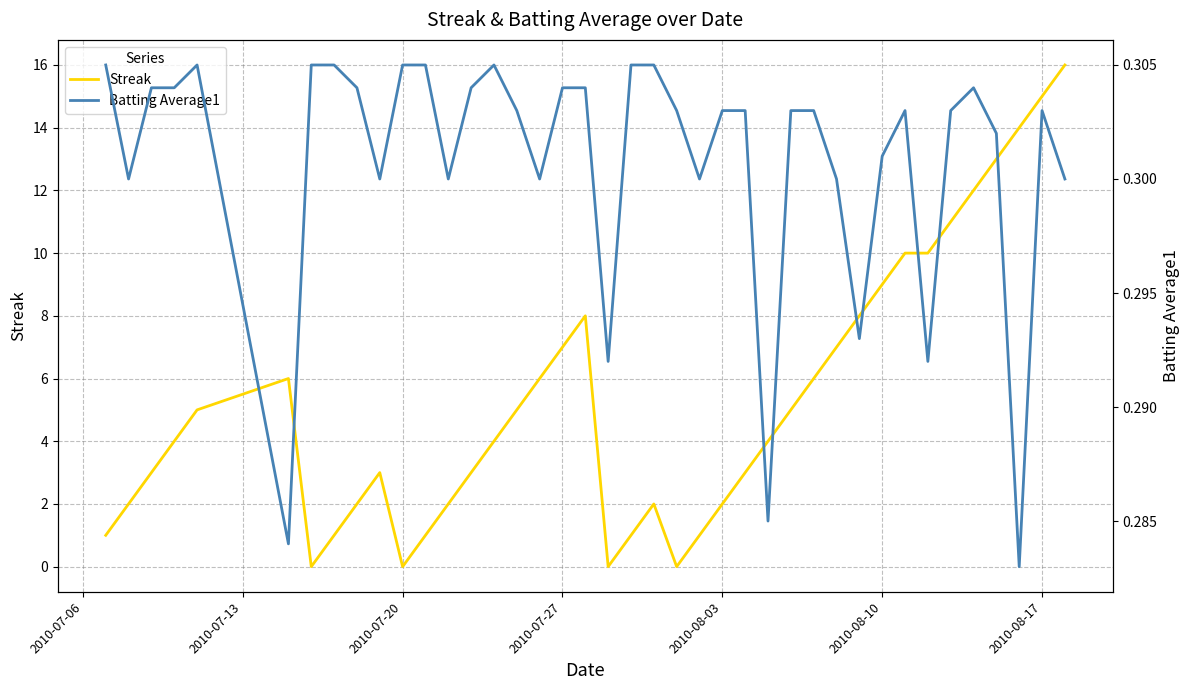

Rank the series by their average value, from highest to lowest.

Streak, Batting Average1